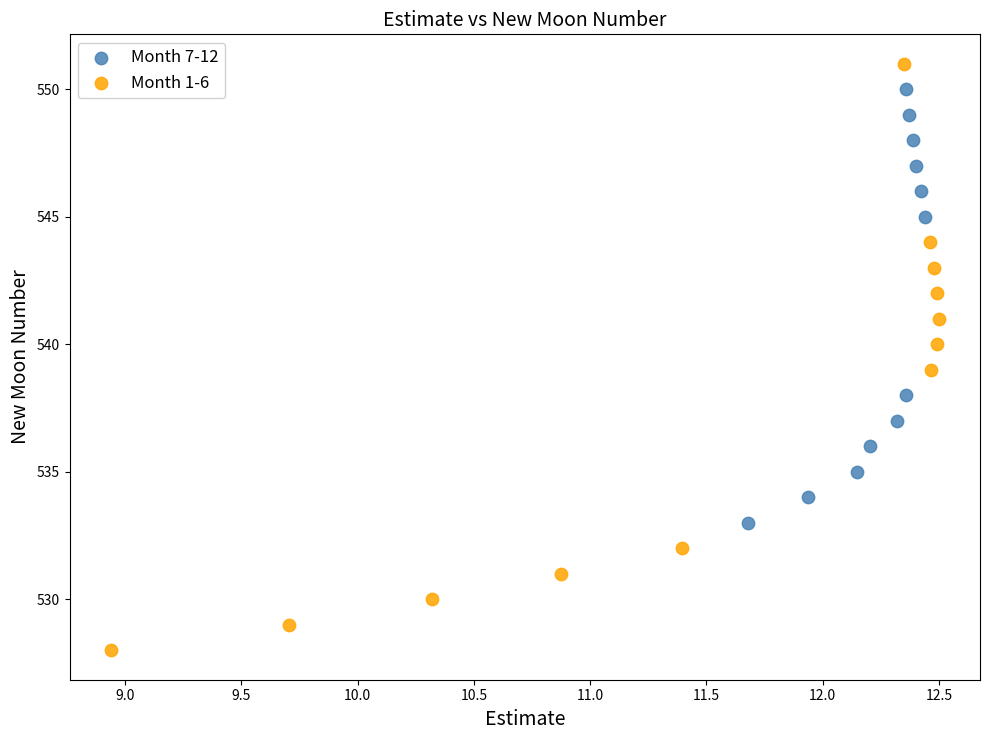

What are all the series names shown in the legend?

Month 7-12, Month 1-6